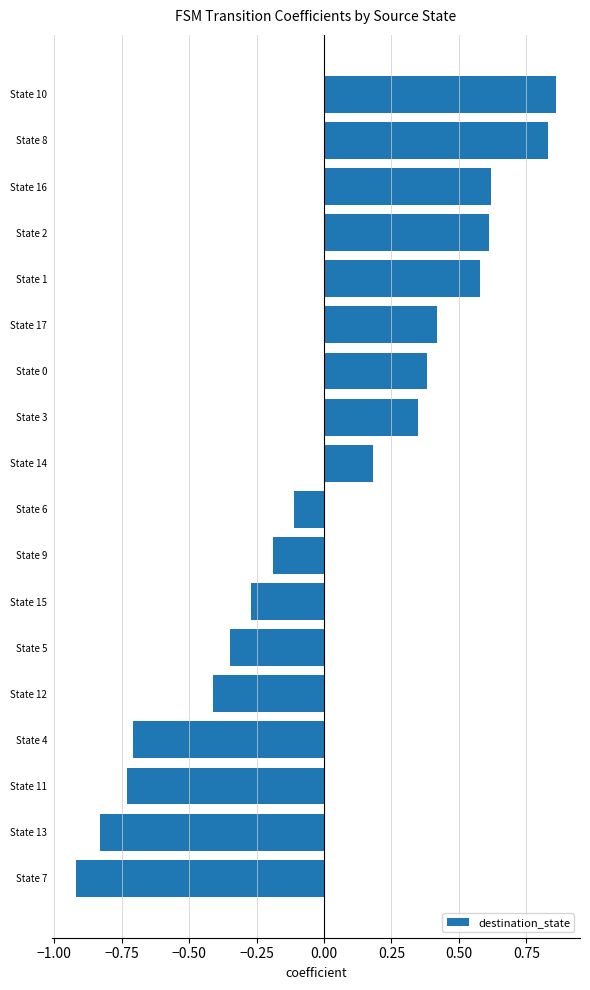

What is the label of the 14th bar from the top?

State 12